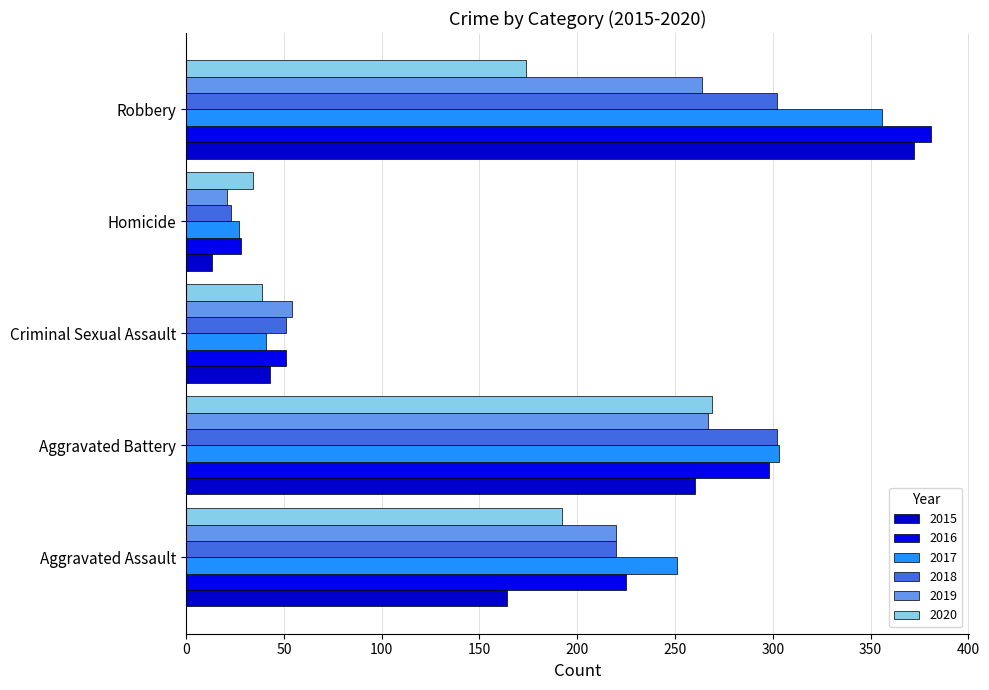

How many series are shown in this chart?

6